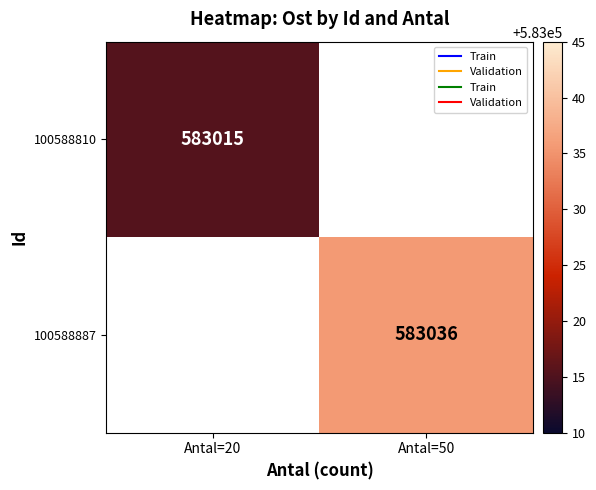

Rank the categories by 100588810 value from highest to lowest.

Antal=20, Antal=50